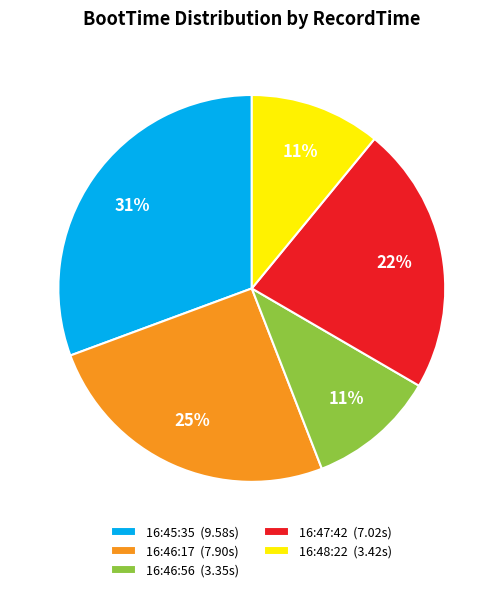

Approximately how many times larger is the value at 16:48:22 (3.42s) compared to 16:46:56 (3.35s)?

1.0